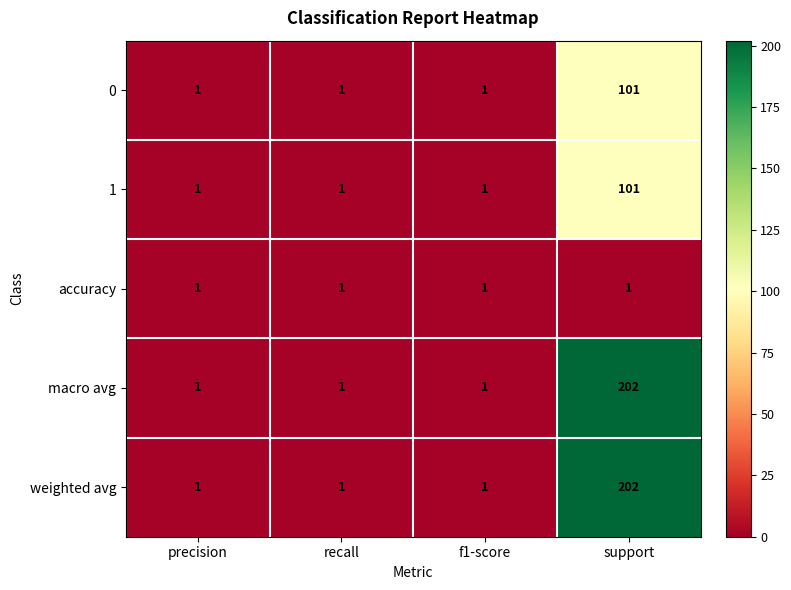

What is the minimum value shown in the chart?

1